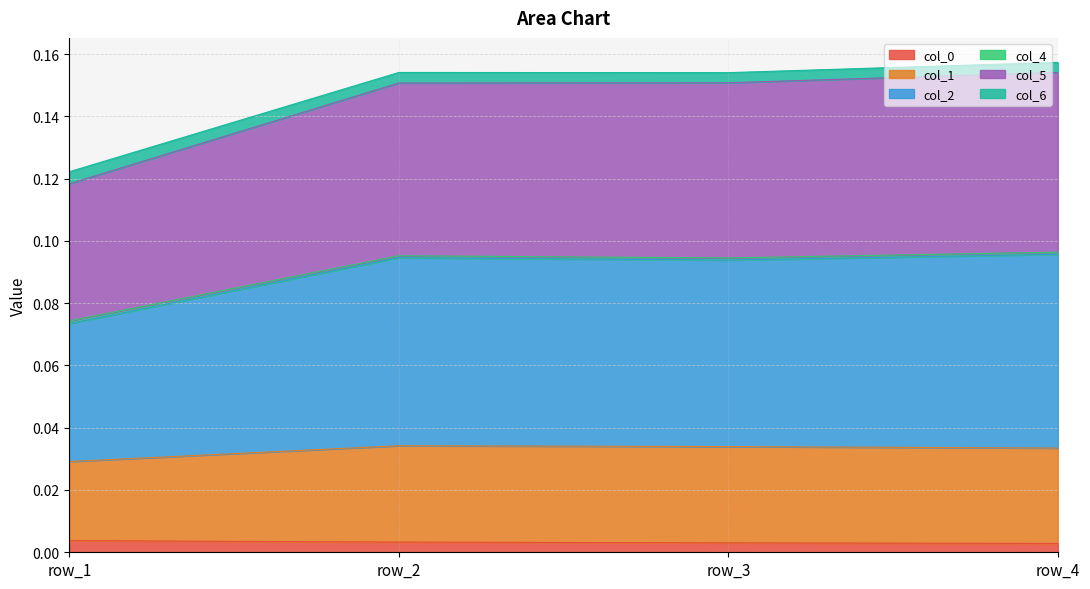

Does the chart display data point markers on the line(s)?

No